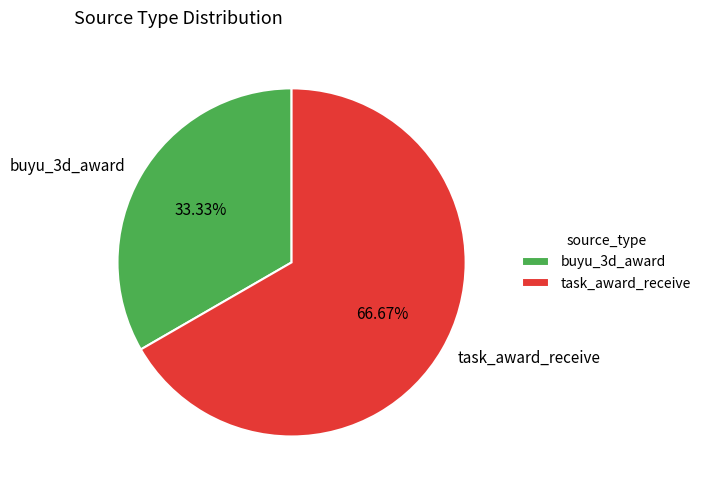

Combined, do buyu_3d_award and task_award_receive account for over 50%?

Yes